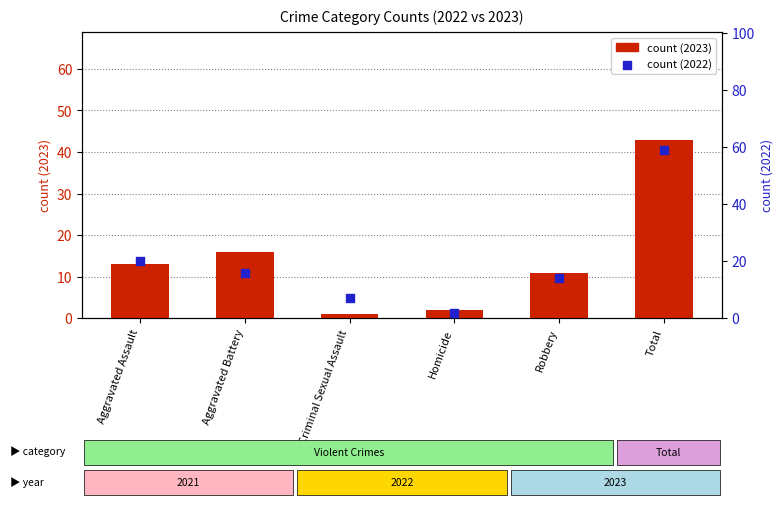

Which series reaches the maximum Y coordinate?

count (2022)